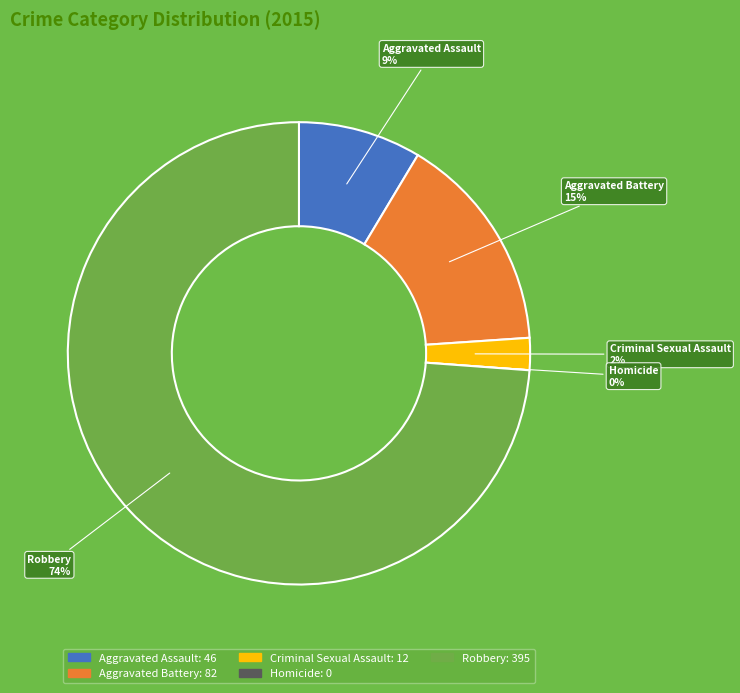

To the nearest percent, what is the average slice percentage?

20%